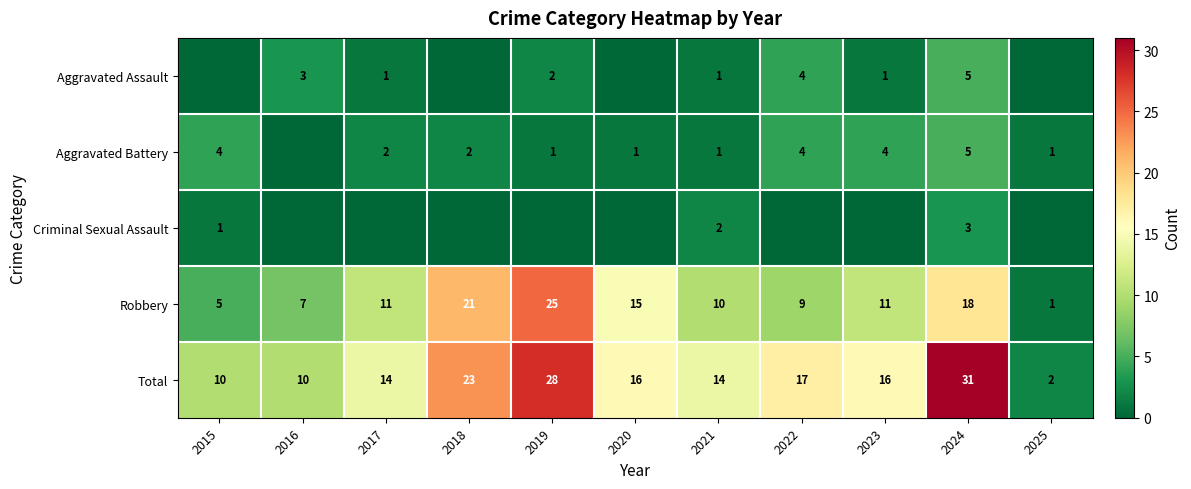

How many Total values are between 10 and 23?

8